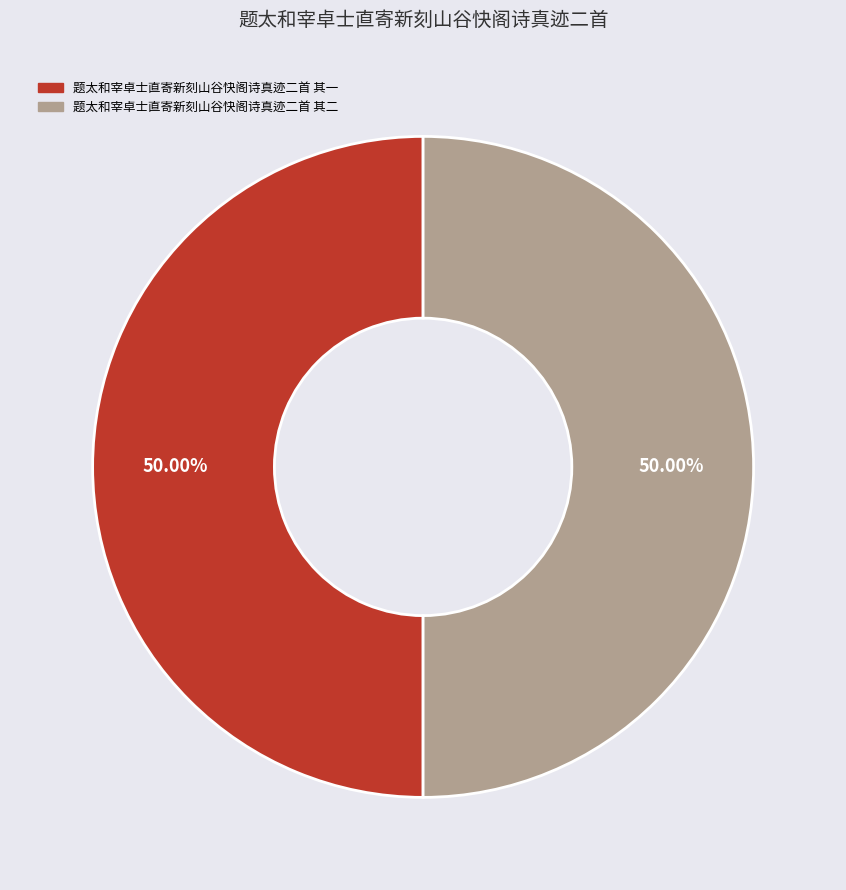

Is the sum of 题太和宰卓士直寄新刻山谷快阁诗真迹二首 其二 and 题太和宰卓士直寄新刻山谷快阁诗真迹二首 其一 greater than half?

Yes